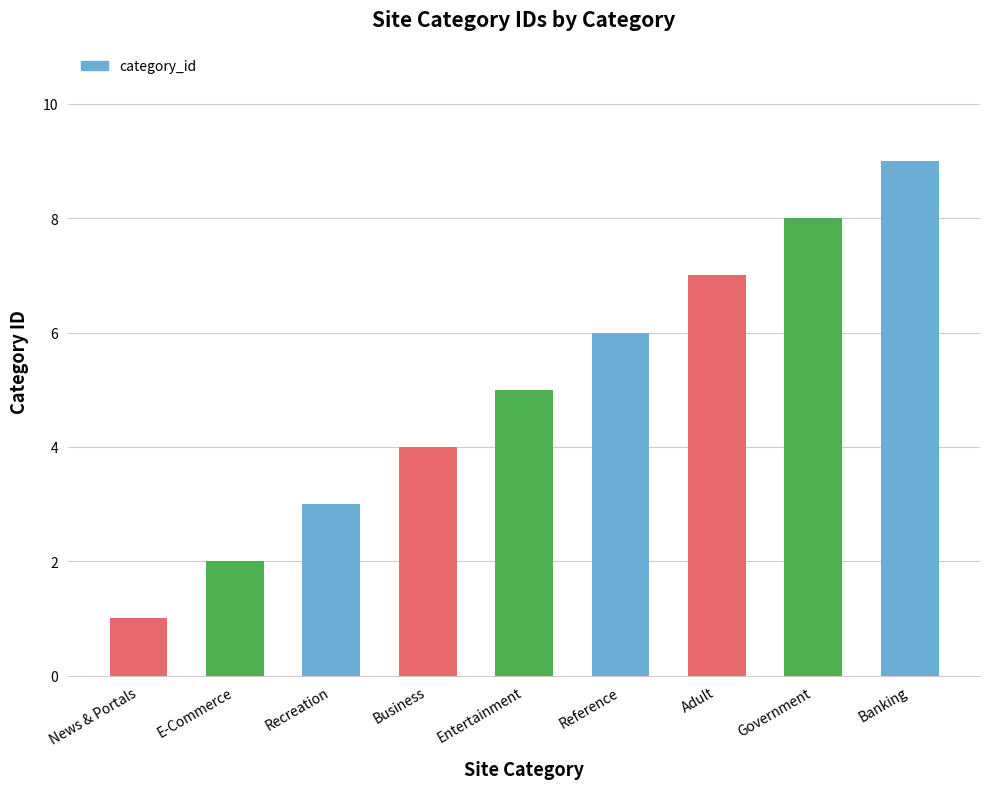

True or false: the data shows 5 at Entertainment.

True